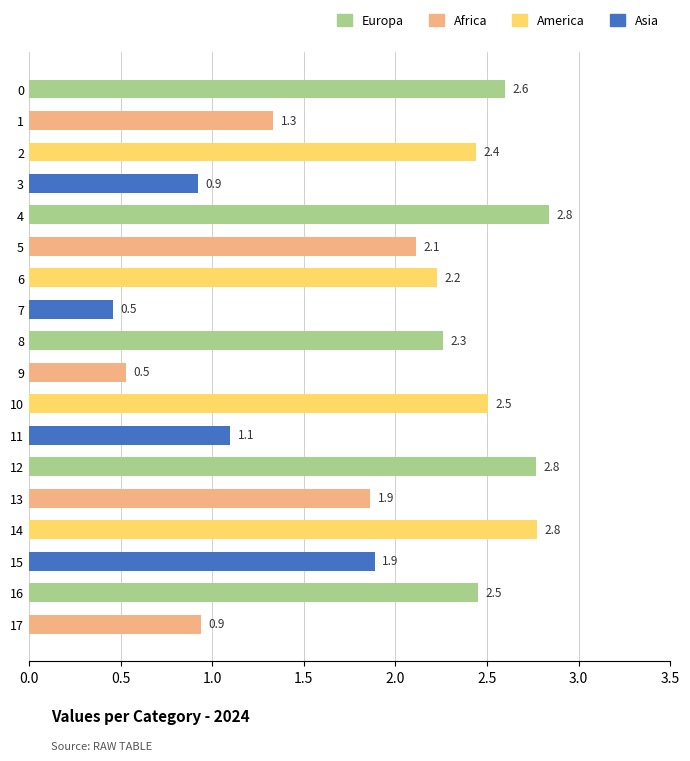

What is the change in value from 5 to 4?

+0.7